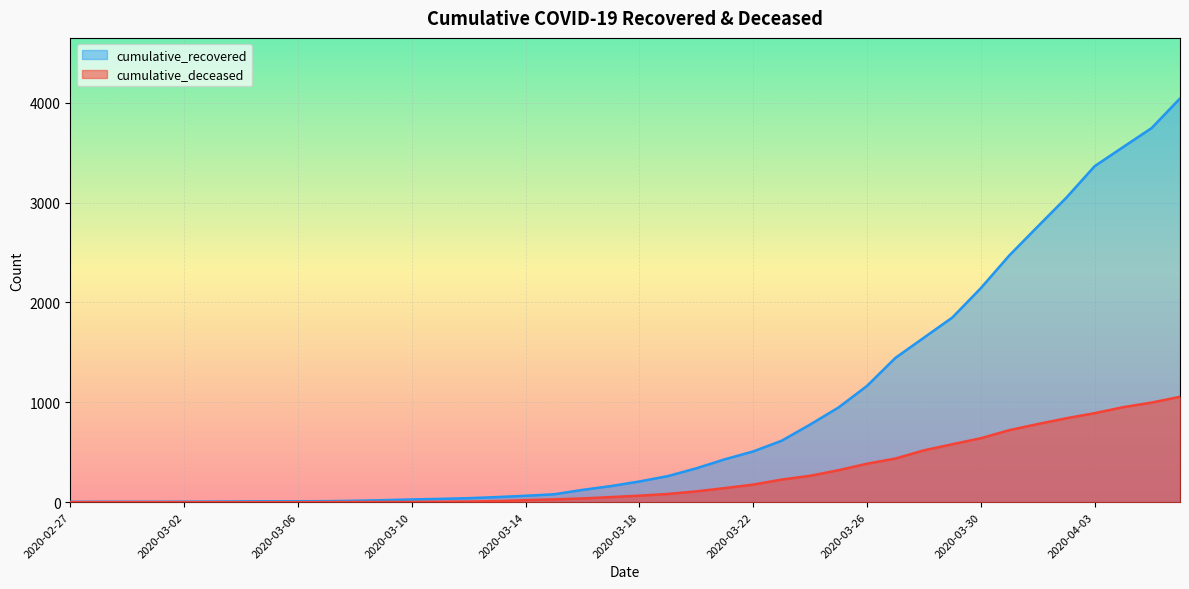

True or false: cumulative_deceased and cumulative_recovered intersect in this chart.

False